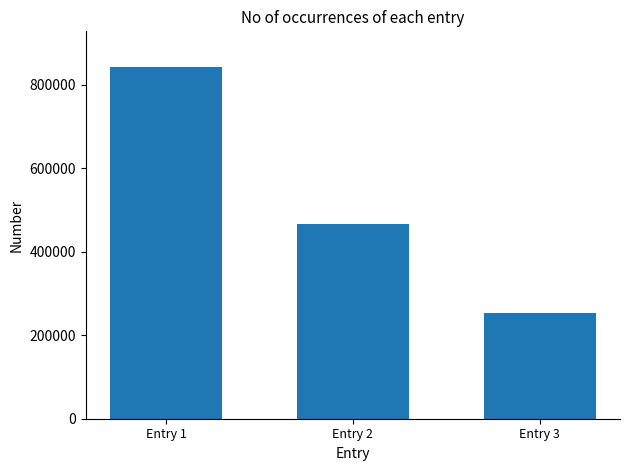

List the labels in order of value, smallest first.

Entry 3, Entry 2, Entry 1